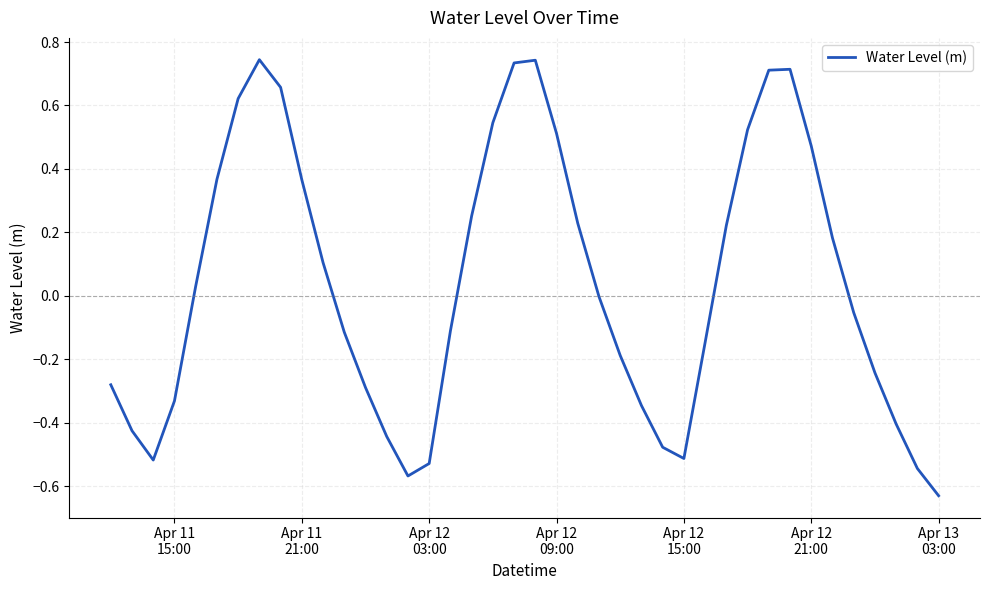

What is the difference between the maximum and minimum values?

1.4